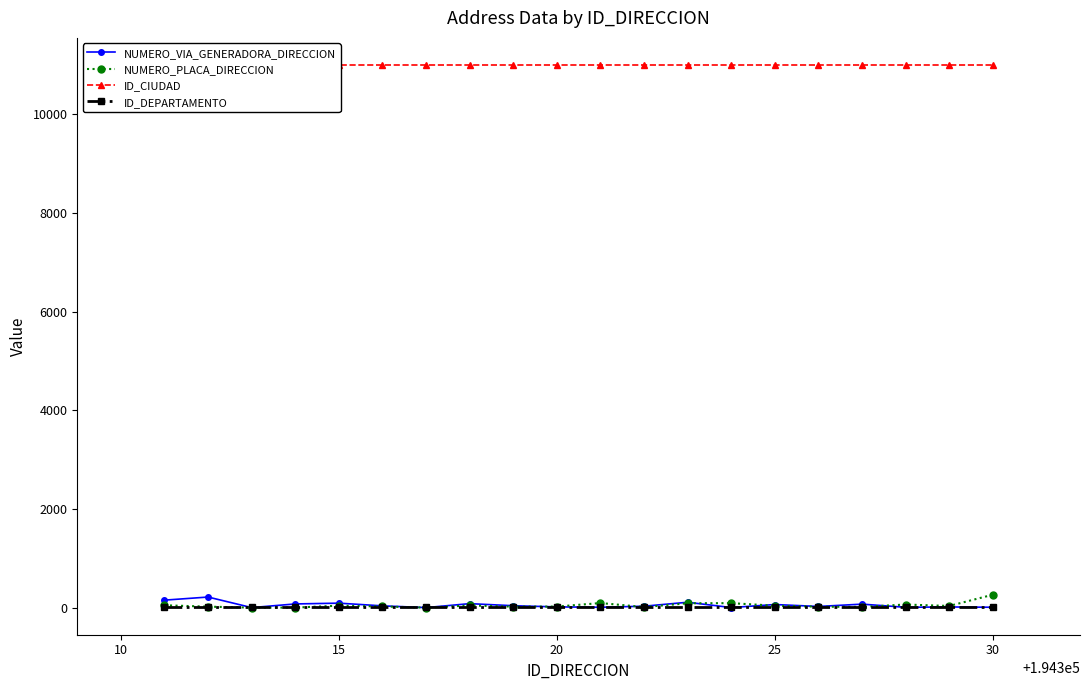

True or false: ID_CIUDAD and NUMERO_PLACA_DIRECCION intersect in this chart.

False